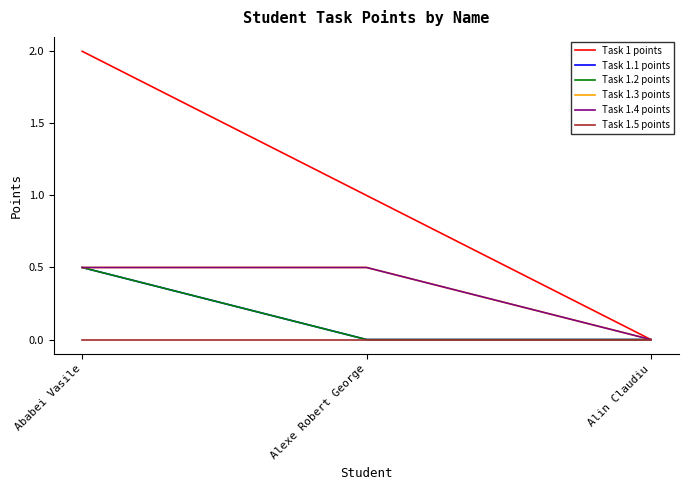

Is this an area chart (filled region under the line)?

No